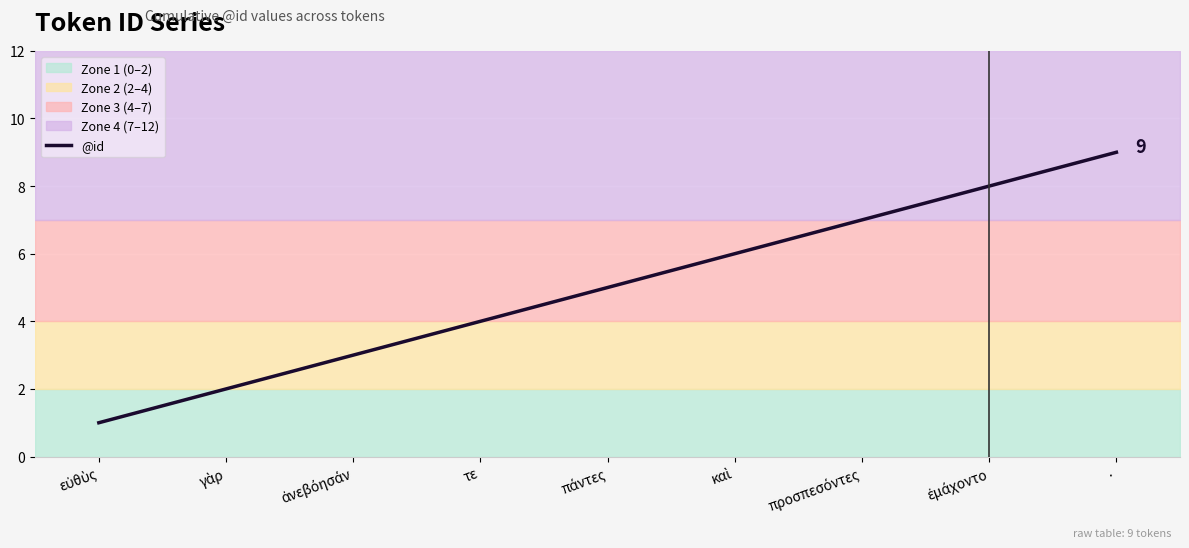

How many values exceed 5?

4